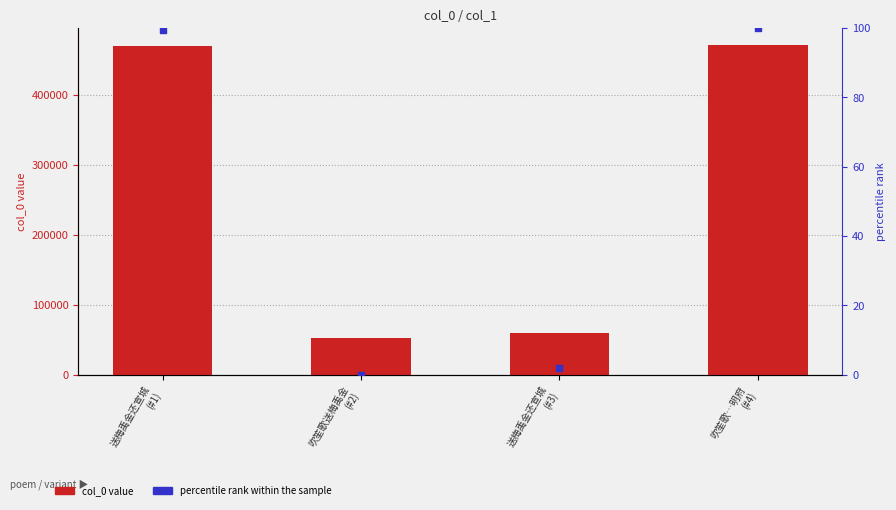

What are all the series names shown in the legend?

col_0, percentile rank within the sample